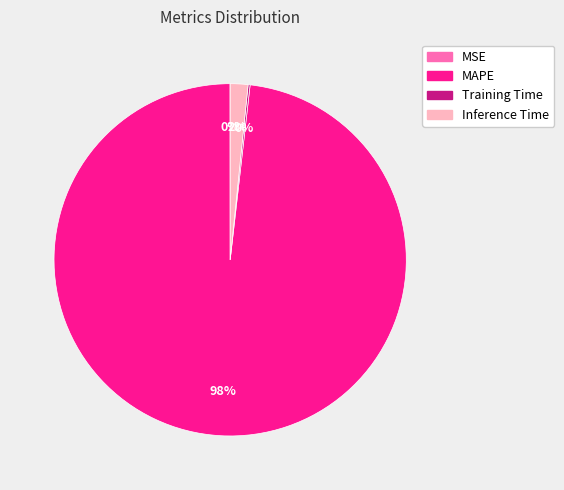

Which category accounts for the majority?

MAPE